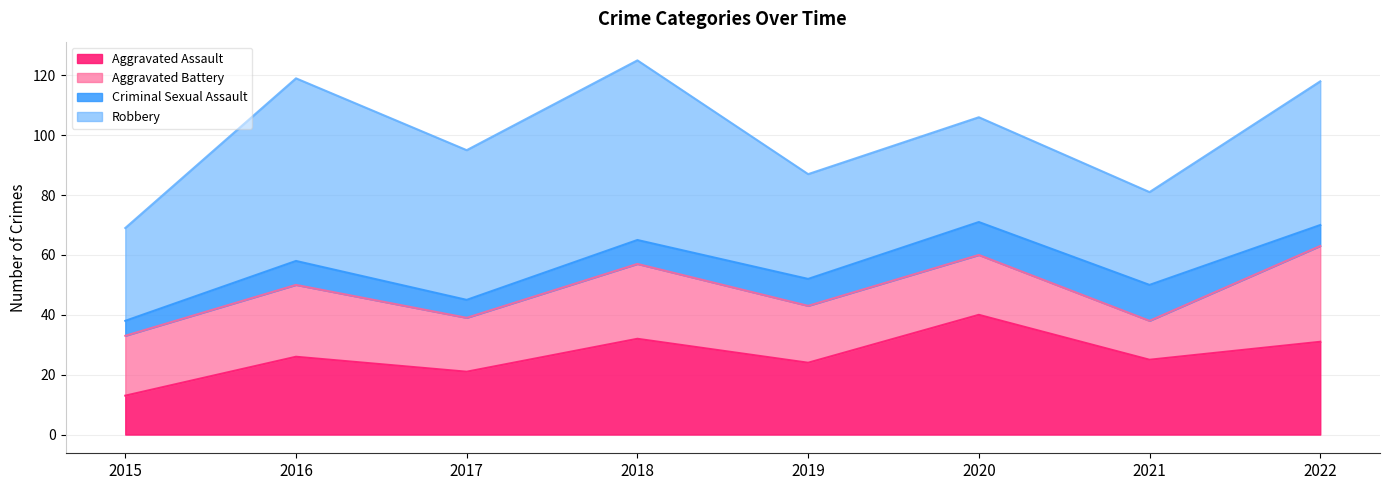

The Aggravated Assault series shows 24 at 2019. True or false?

True